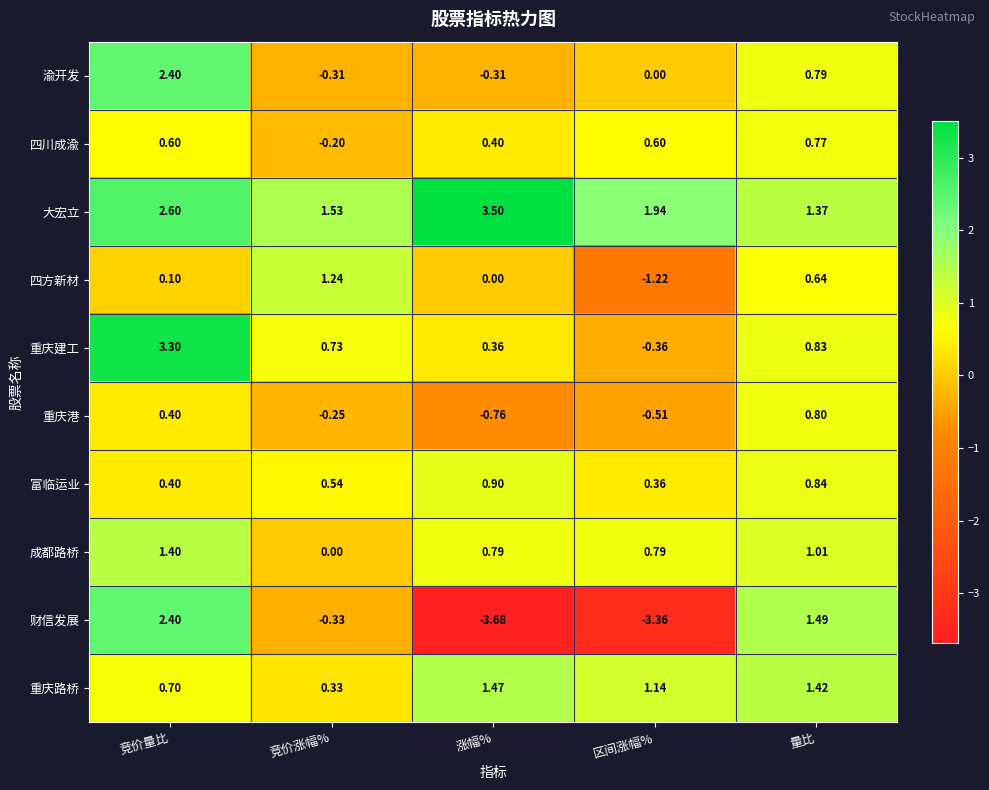

List the labels in order of 重庆路桥 value, largest first.

涨幅%, 量比, 区间涨幅%, 竞价量比, 竞价涨幅%